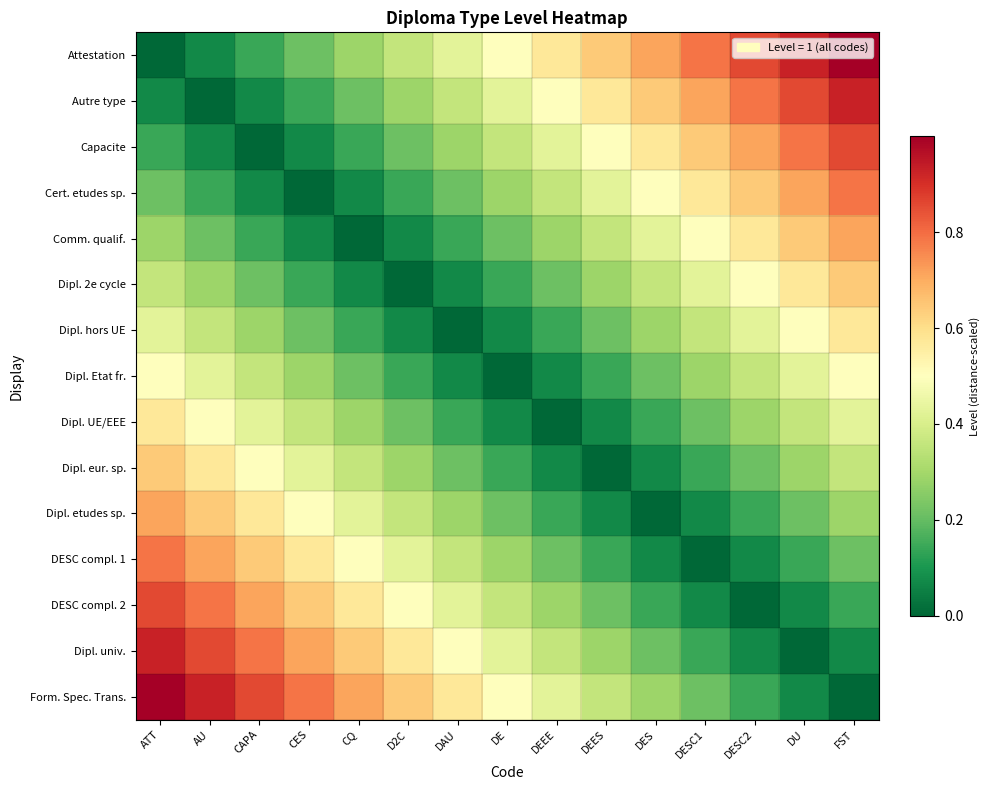

What is the difference between the highest and lowest values at DESC2?

0.9